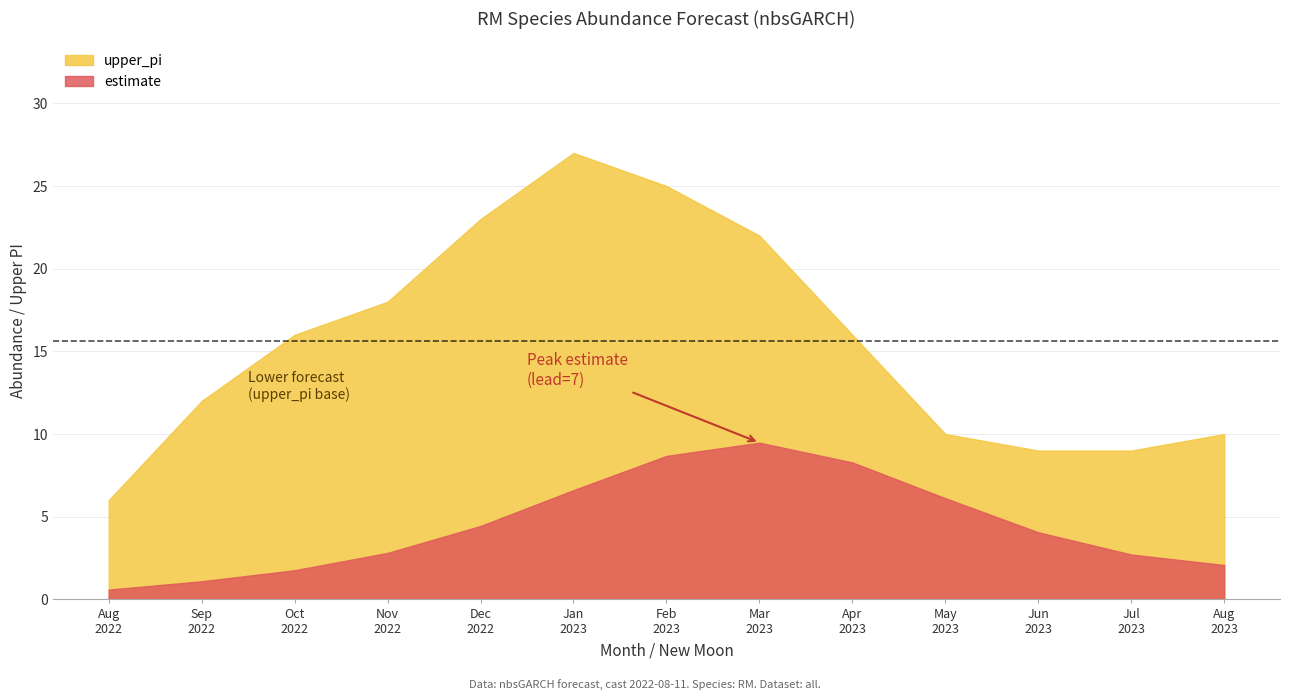

True or false: estimate and upper_pi cross at least once.

False